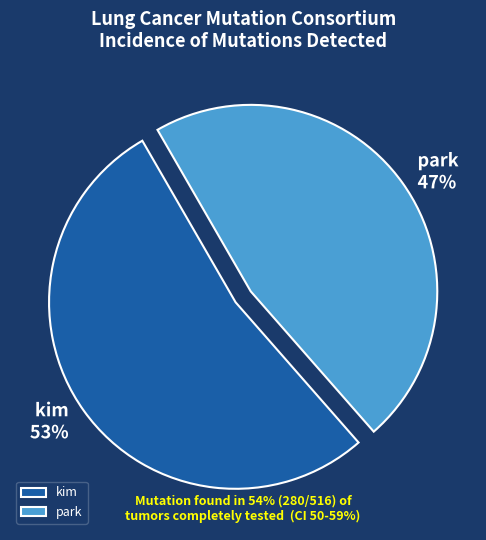

Is it true that kim is 63% of the pie?

False